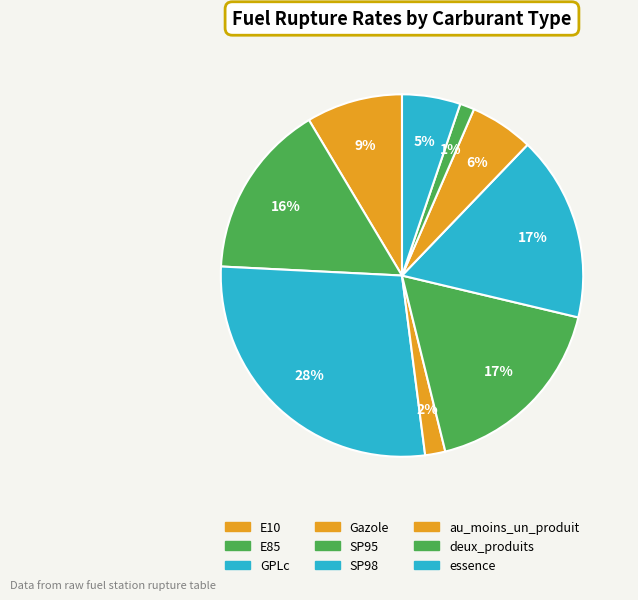

Which has a higher value, essence or E10?

E10